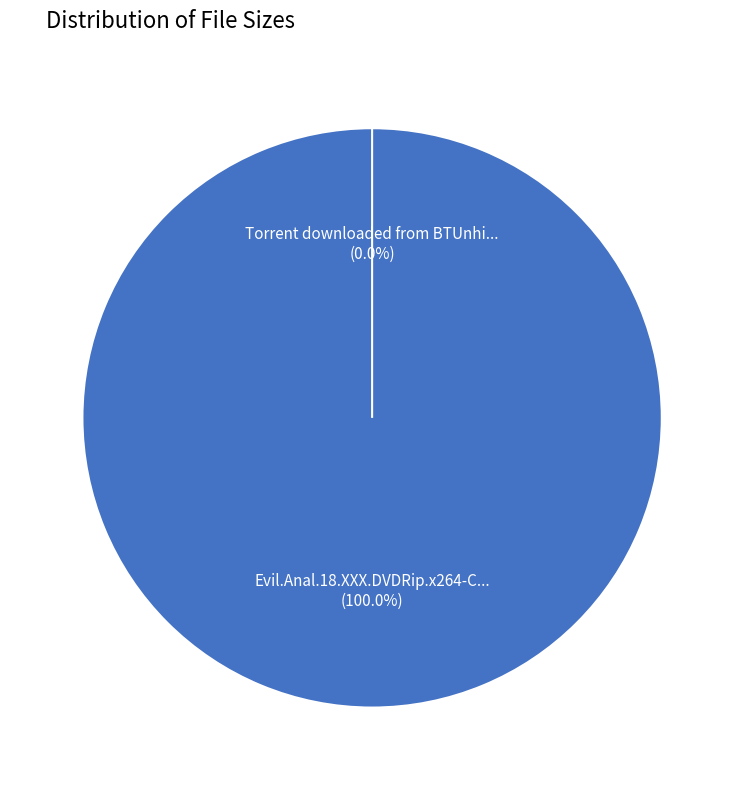

Count the number of slices in the pie.

2